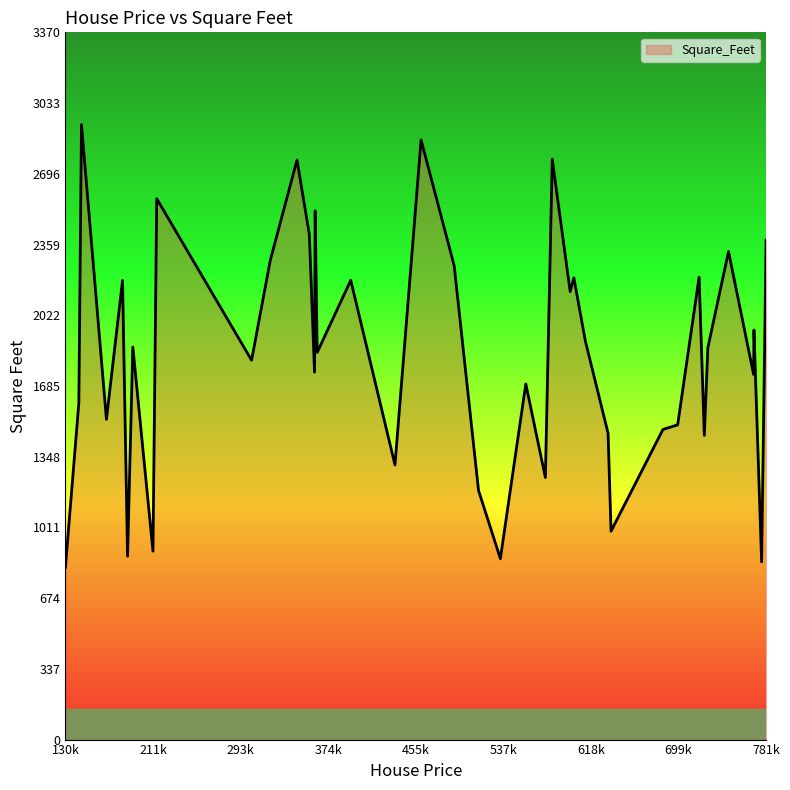

What is the difference between the maximum and minimum values?

2110